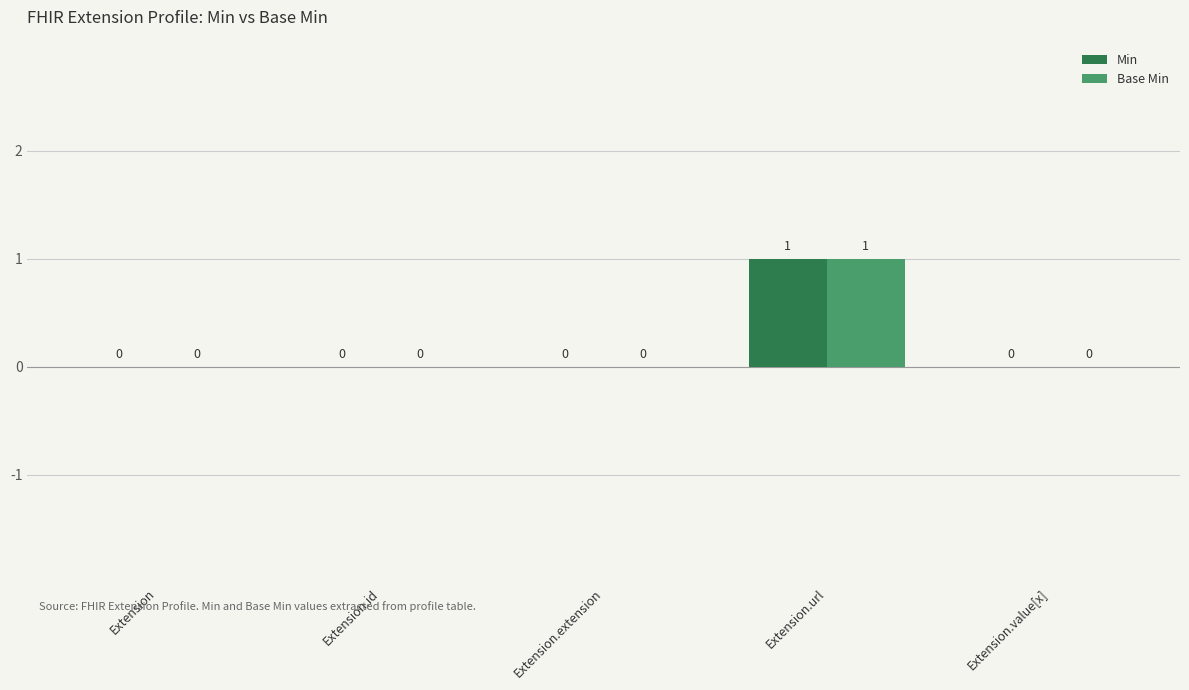

What is the sum of all Min values?

1